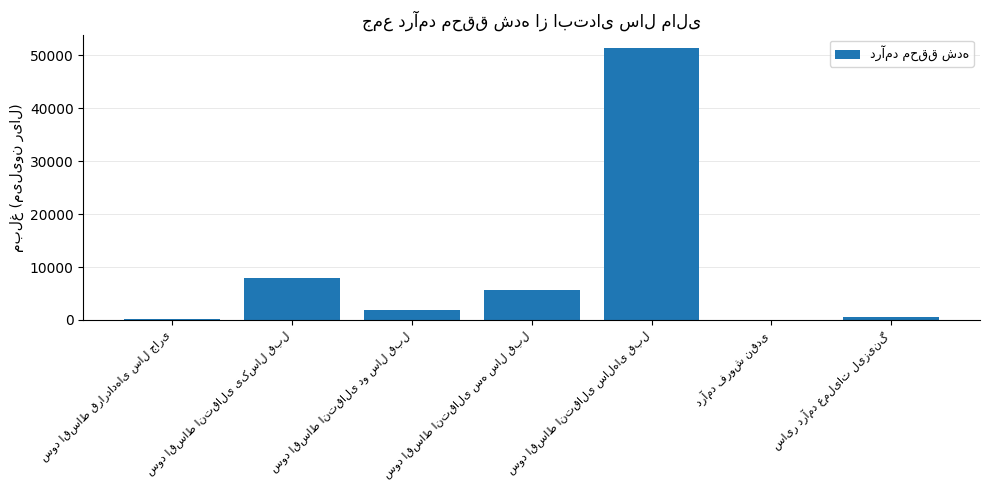

What is the greatest value displayed?

51347